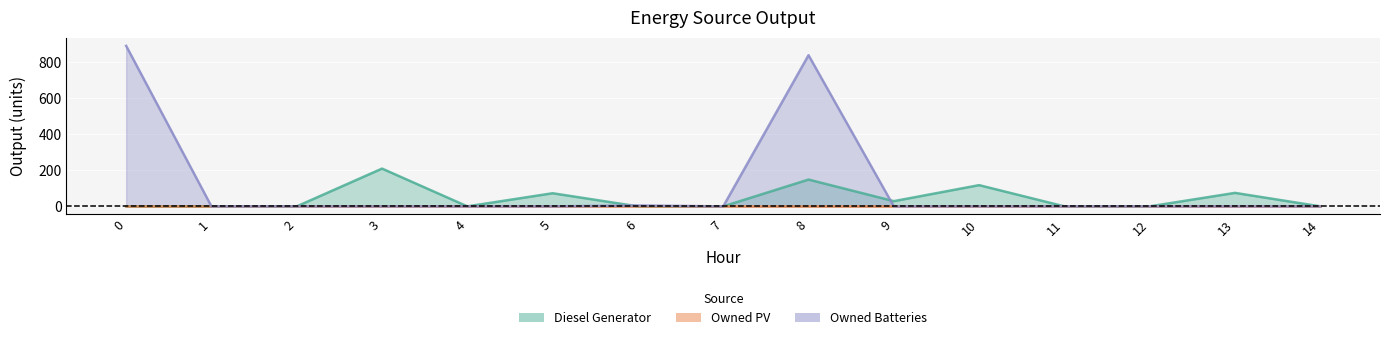

Which series has the largest range (max minus min)?

Owned Batteries